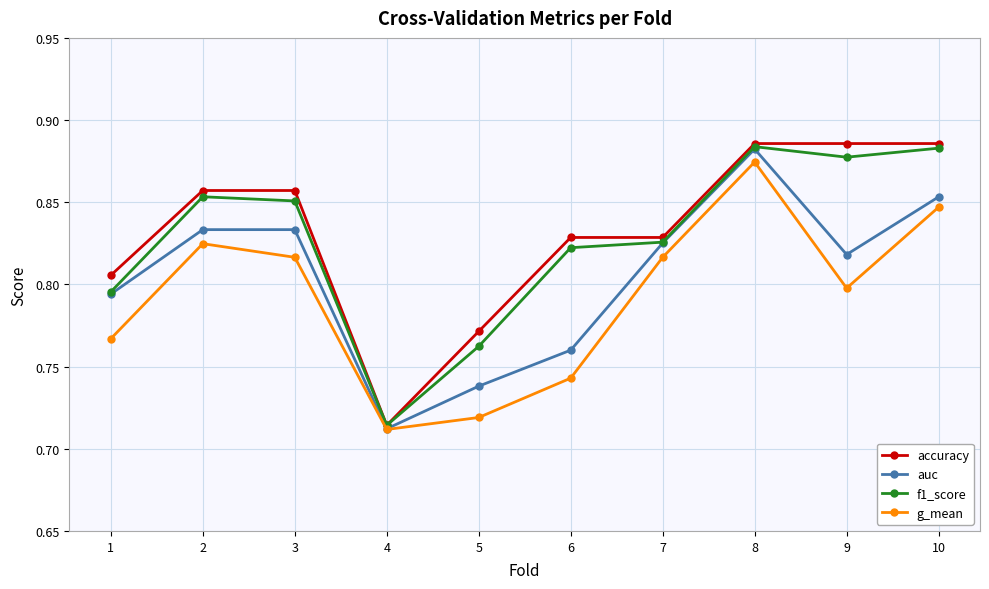

Which category has the lowest value in the f1_score series?

4